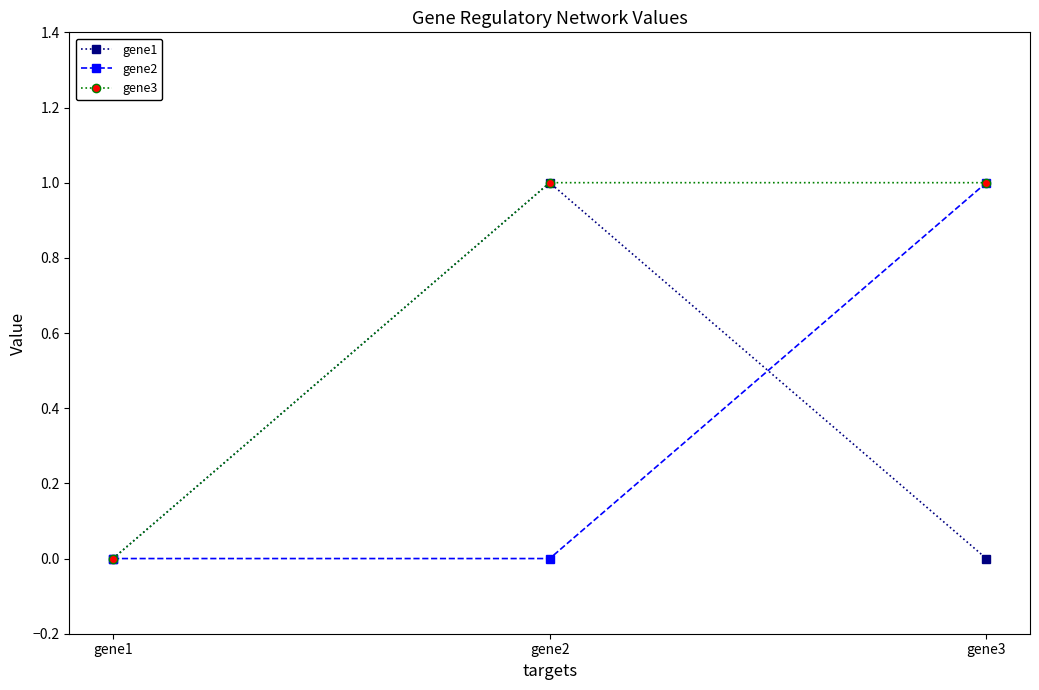

How many gene2 values are between 0 and 1?

3